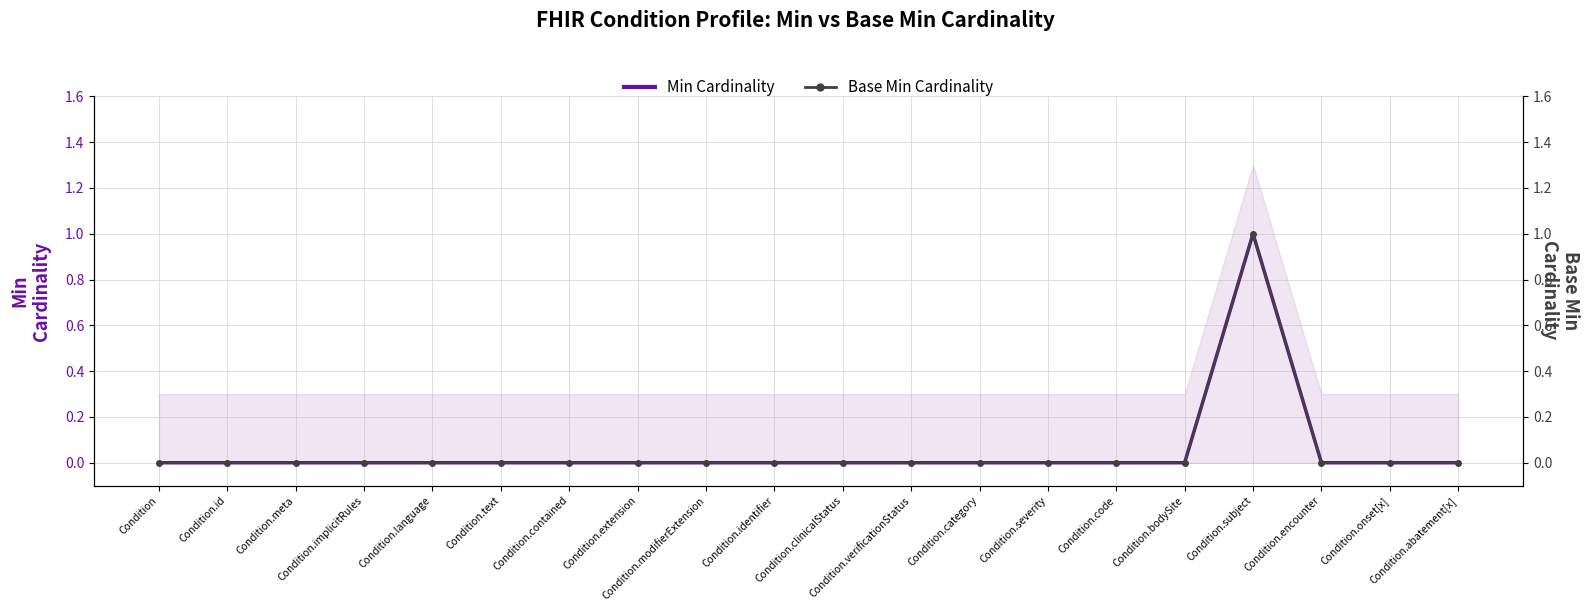

What is the sum of all Min Cardinality values?

1